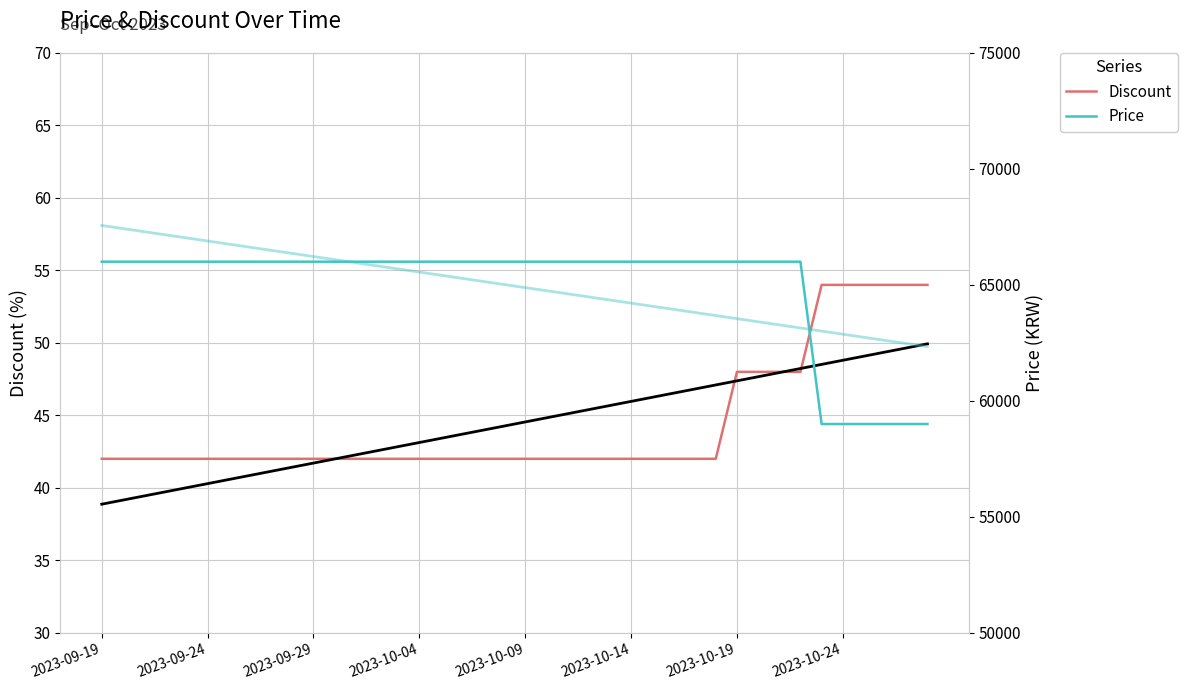

Read the Discount value at 2023-10-14.

42